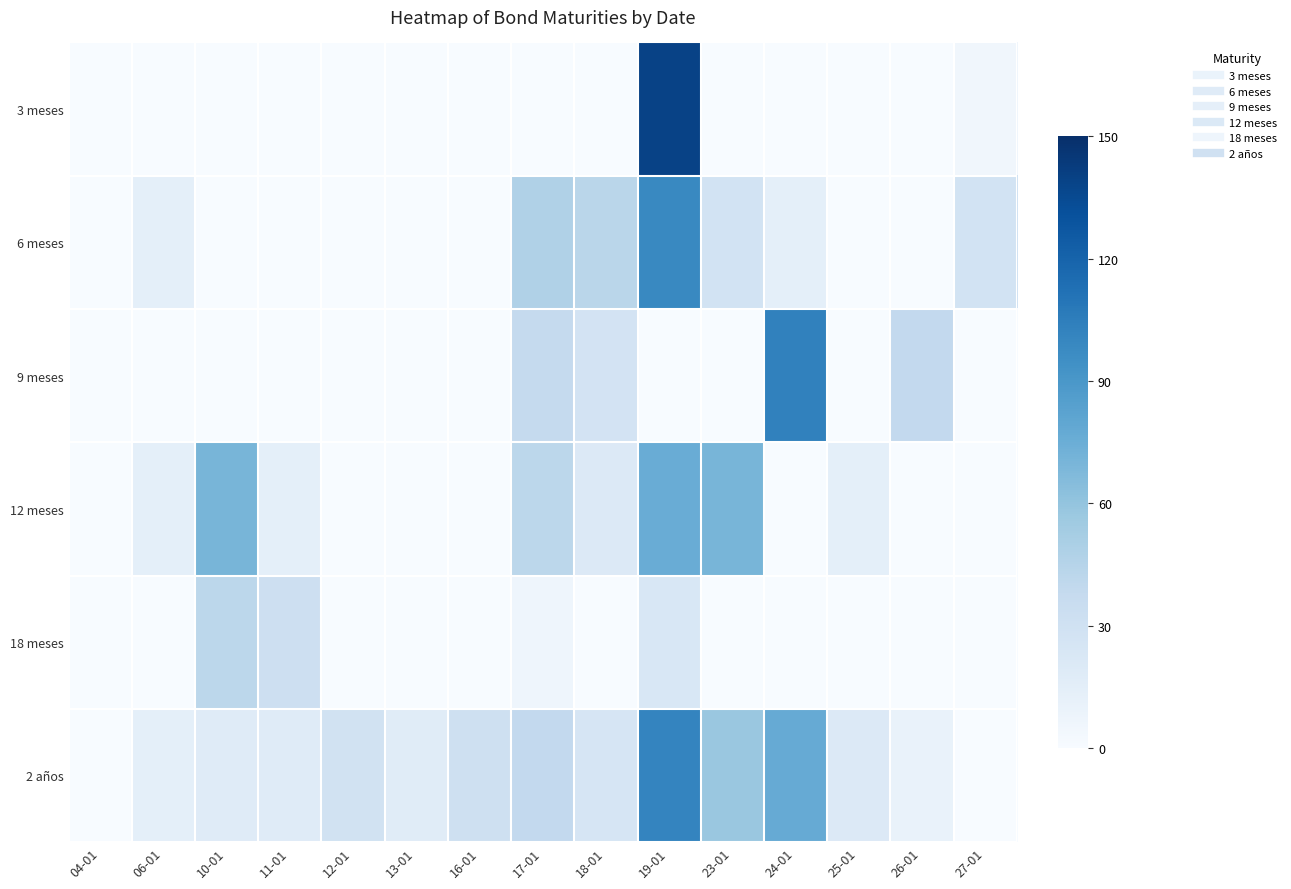

Reading left to right, extract all data points from this chart.

3 meses: 04-01=0	06-01=0	10-01=0	11-01=0	12-01=0	13-01=0	16-01=0	17-01=0	18-01=0	19-01=139	23-01=0	24-01=0	25-01=0	26-01=0	27-01=5
6 meses: 04-01=0	06-01=14	10-01=0	11-01=0	12-01=0	13-01=0	16-01=0	17-01=48	18-01=43	19-01=99	23-01=28	24-01=14	25-01=0	26-01=0	27-01=28
9 meses: 04-01=0	06-01=0	10-01=0	11-01=0	12-01=0	13-01=0	16-01=0	17-01=38	18-01=27	19-01=0	23-01=0	24-01=103	25-01=0	26-01=39	27-01=0
12 meses: 04-01=0	06-01=14	10-01=70	11-01=14	12-01=0	13-01=0	16-01=0	17-01=42	18-01=20	19-01=76	23-01=70	24-01=0	25-01=14	26-01=0	27-01=0
18 meses: 04-01=0	06-01=0	10-01=42	11-01=32	12-01=0	13-01=0	16-01=0	17-01=7	18-01=0	19-01=23	23-01=0	24-01=0	25-01=0	26-01=0	27-01=0
2 años: 04-01=0	06-01=14	10-01=18	11-01=18	12-01=29	13-01=17	16-01=31	17-01=39	18-01=25	19-01=101	23-01=58	24-01=77	25-01=20	26-01=10	27-01=0